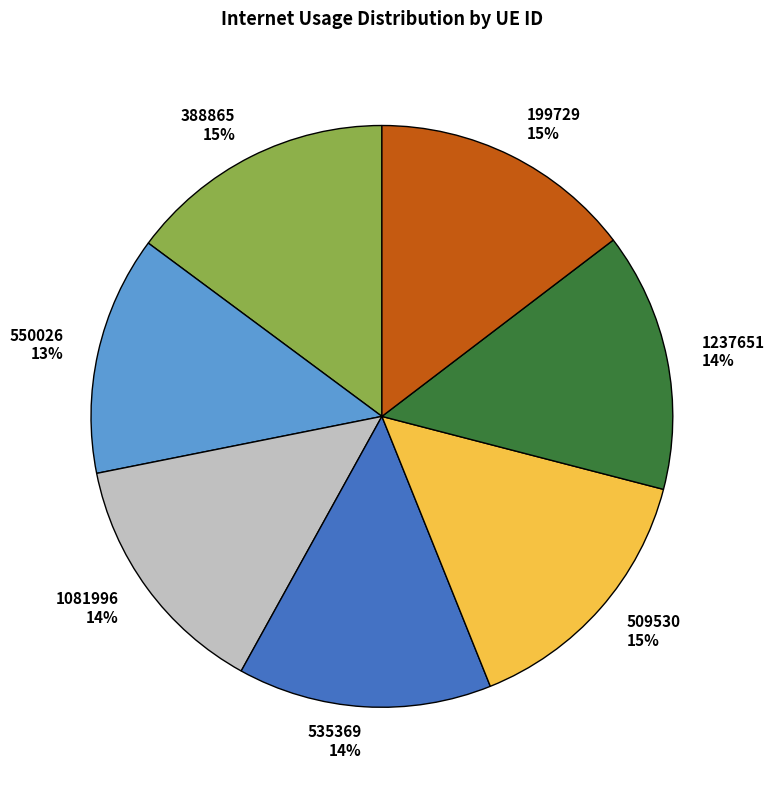

Is there a majority slice in this chart?

No